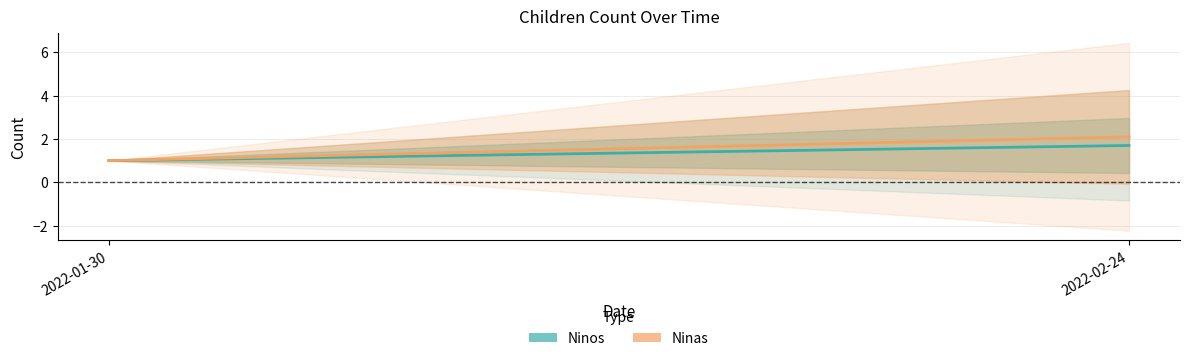

Which series has the largest range (max minus min)?

Ninas